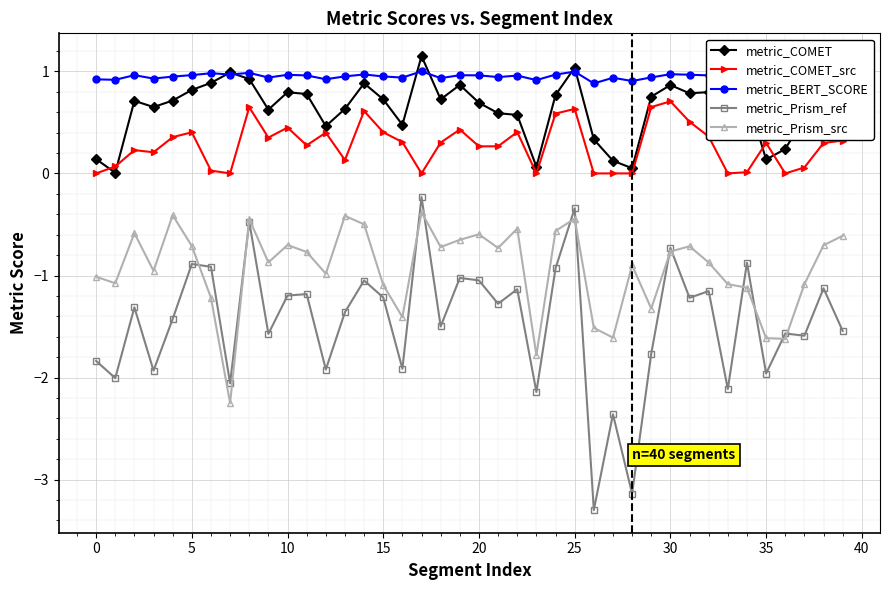

What are all the series names shown in the legend?

metric_COMET, metric_COMET_src, metric_BERT_SCORE, metric_Prism_ref, metric_Prism_src